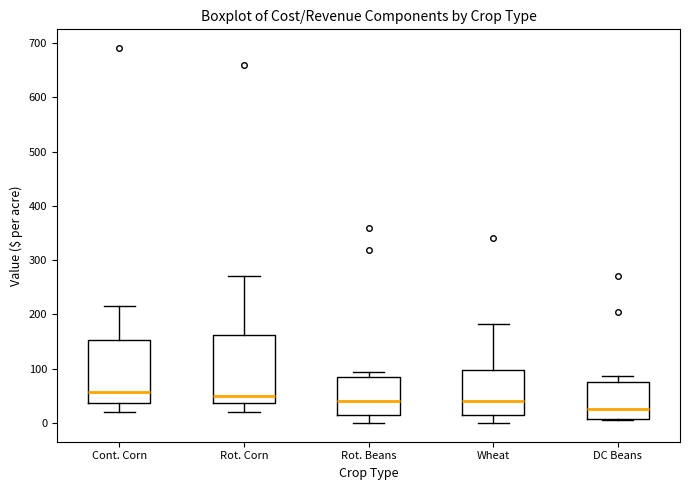

Reading left to right, read every box against the y-axis: the position of its median line, the range the box covers, and the ends of its whiskers. The values are not printed on the chart, so give them approximately, as read against the axis.

Cont. Corn: median 60, box 40 to 150, whiskers 20 to 220
Rot. Corn: median 50, box 40 to 160, whiskers 20 to 270
Rot. Beans: median 40, box 20 to 80, whiskers 0 to 90
Wheat: median 40, box 10 to 100, whiskers 0 to 180
DC Beans: median 30, box 10 to 80, whiskers 10 to 90